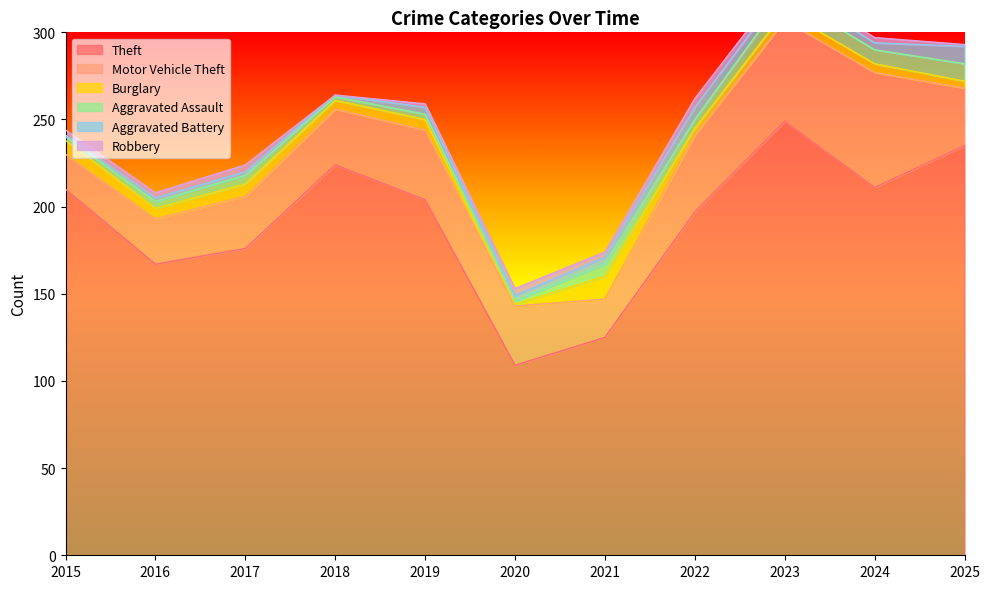

Reading right to left, extract all data points from this chart.

Theft: 235	211	249	197	125	109	204	224	176	167	210
Motor Vehicle Theft: 33	66	58	44	22	34	40	32	30	26	20
Burglary: 4	5	5	4	13	1	6	5	7	6	8
Aggravated Assault: 10	8	9	5	7	2	3	2	5	4	2
Aggravated Battery: 10	4	5	7	4	3	4	1	2	2	1
Robbery: 1	3	3	5	3	4	2	0	4	3	3